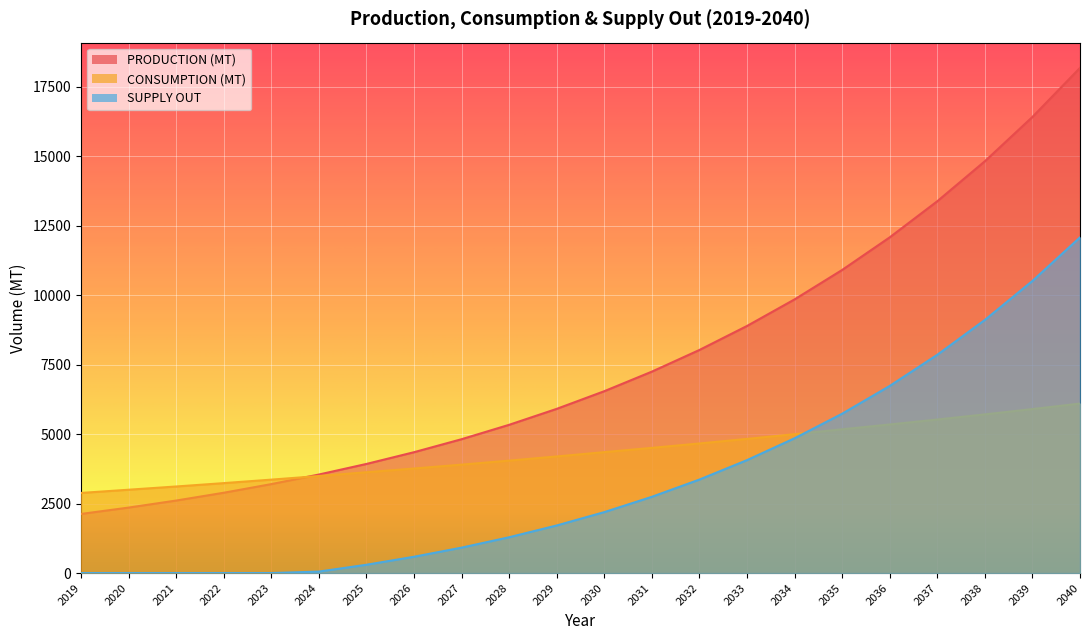

After their last crossing, which series has the higher values: SUPPLY OUT or CONSUMPTION (MT)?

SUPPLY OUT